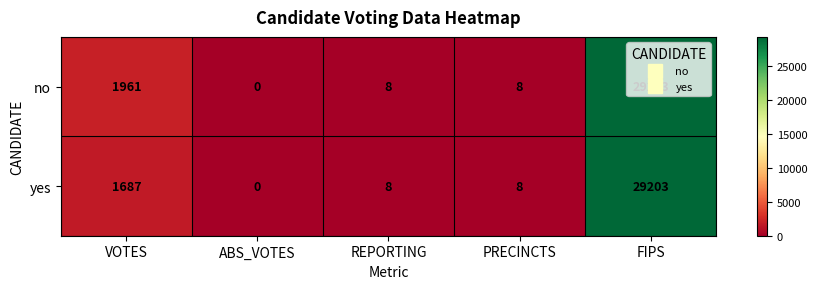

What is the difference between the second highest and second lowest values in the no series?

1953